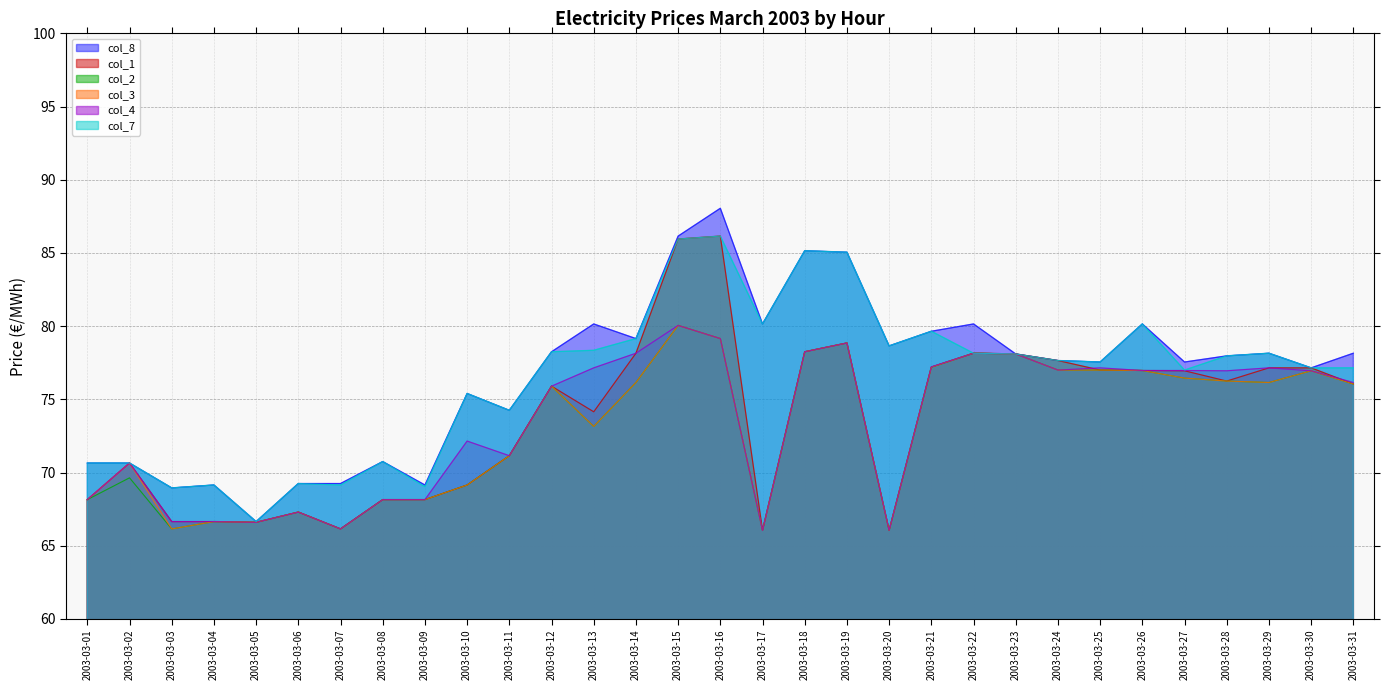

Where does the col_4 series first go above 76?

2003-03-13